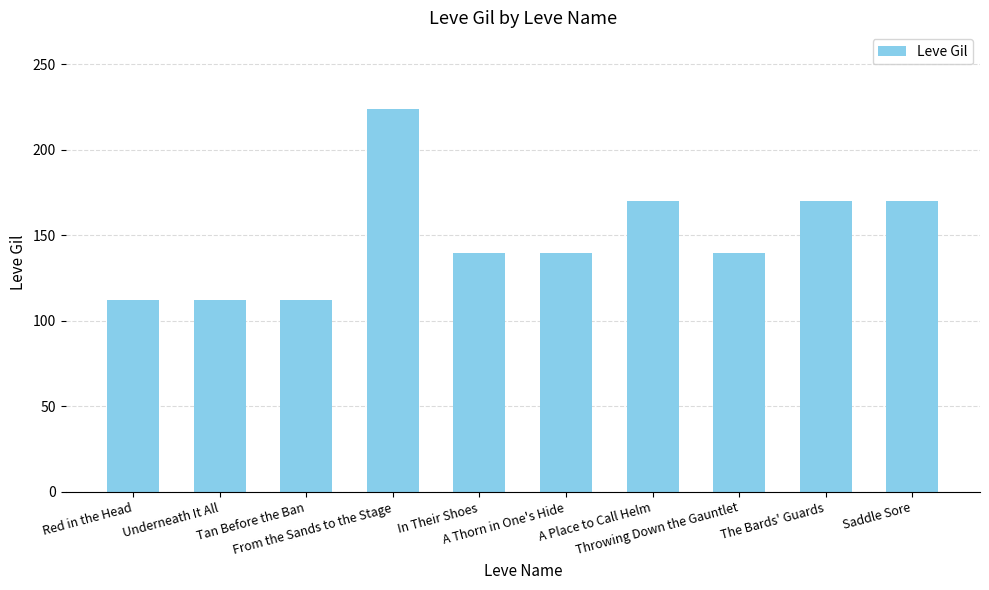

How many bars are there in total?

10